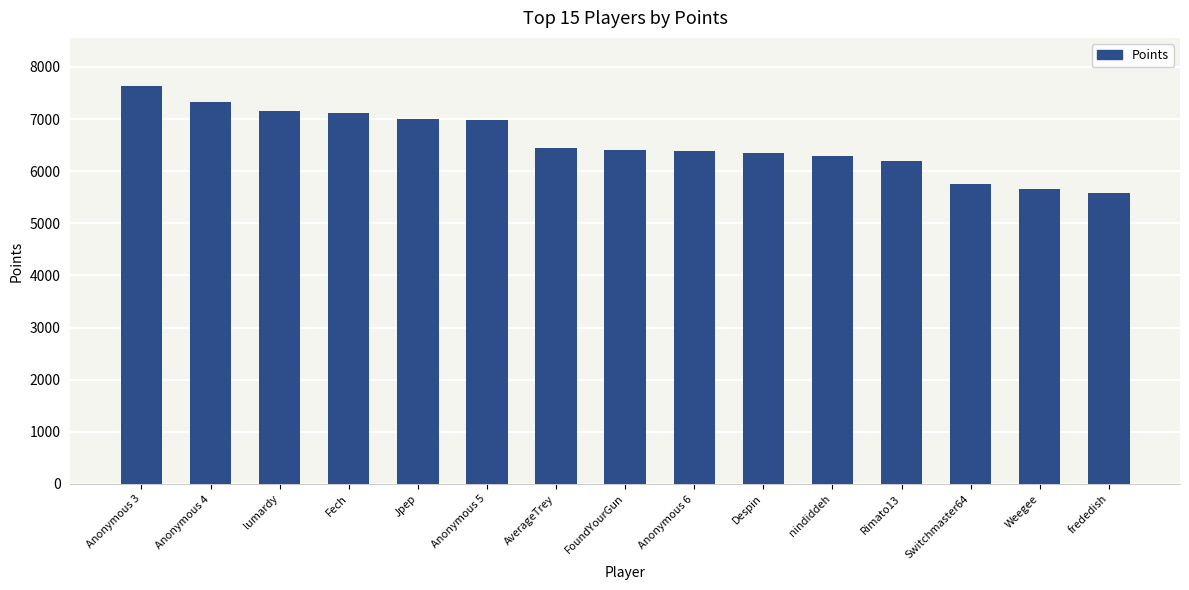

Count the number of categories in the chart.

15